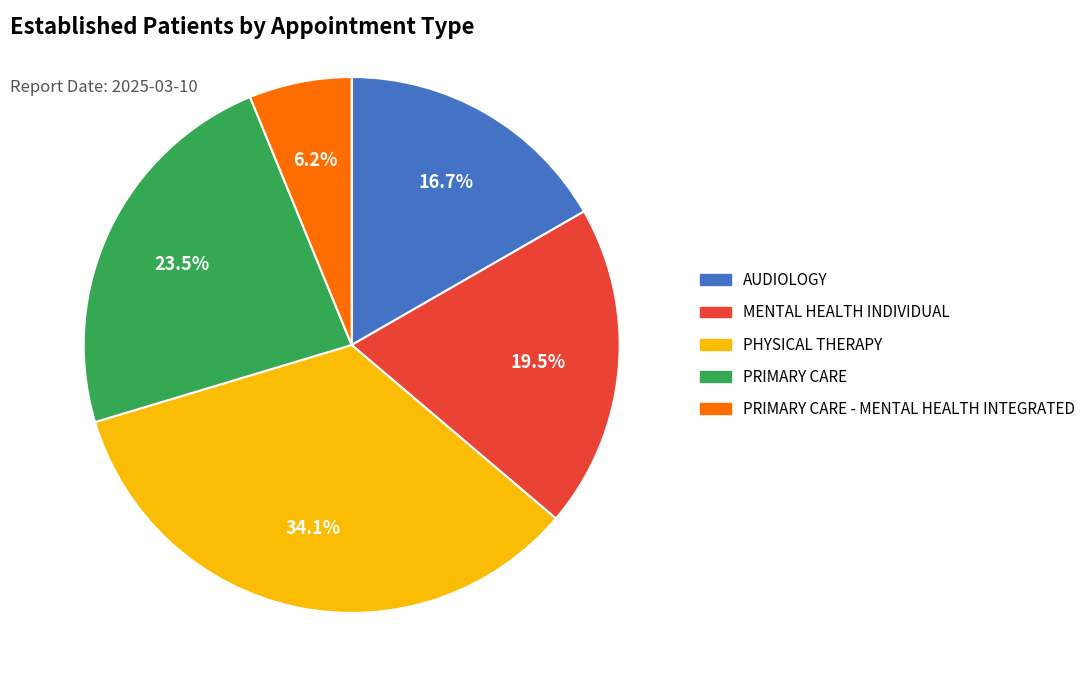

To the nearest percent, what is the average slice percentage?

20%